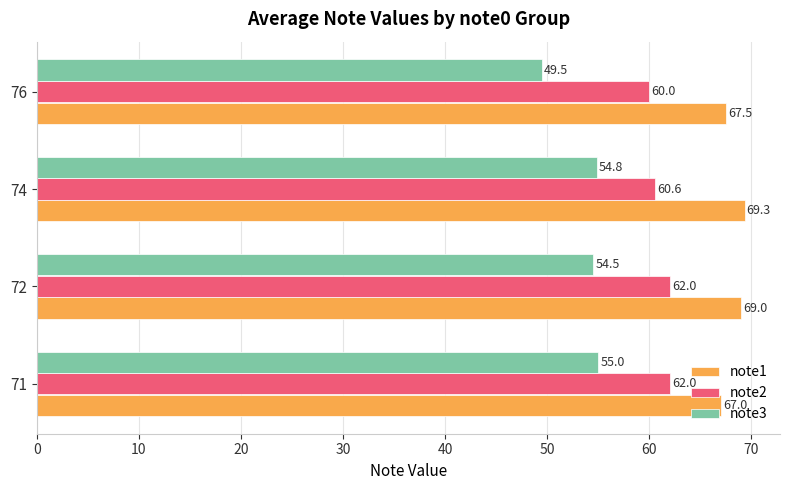

Rank the series by their maximum value, from lowest to highest.

note3, note2, note1